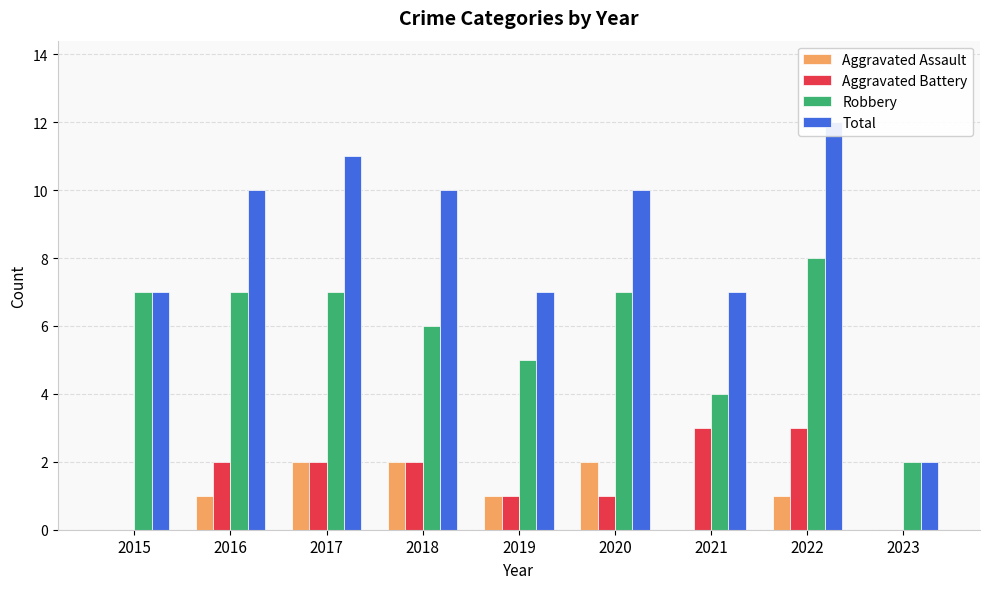

What is the total value across all series at 2023?

4